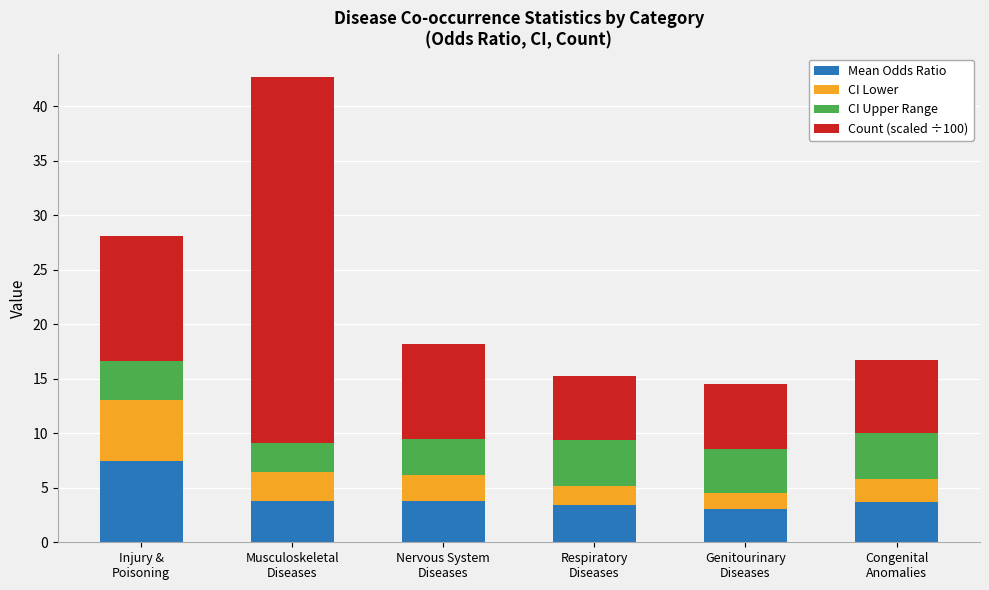

What is the highest value of the Mean Odds Ratio series?

7.4